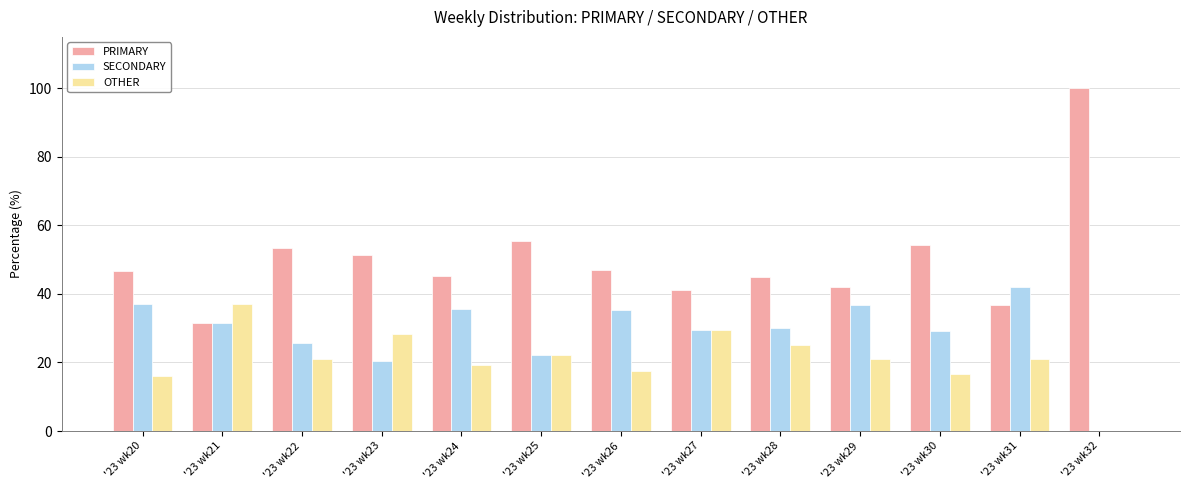

Is the value of PRIMARY at '23 wk24 greater than the value of OTHER at '23 wk24?

Yes